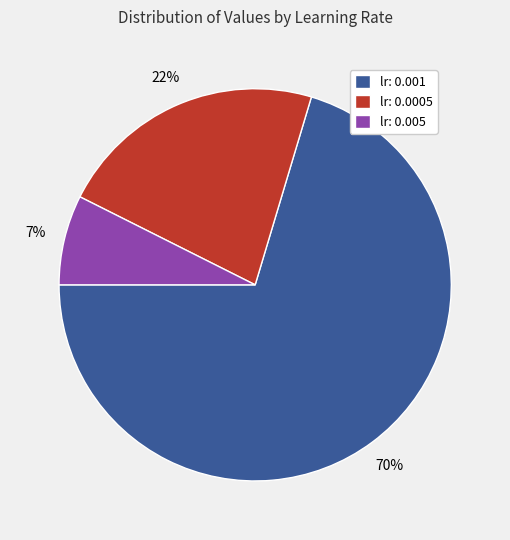

To the nearest percent, what portion does lr: 0.0005 represent?

22%